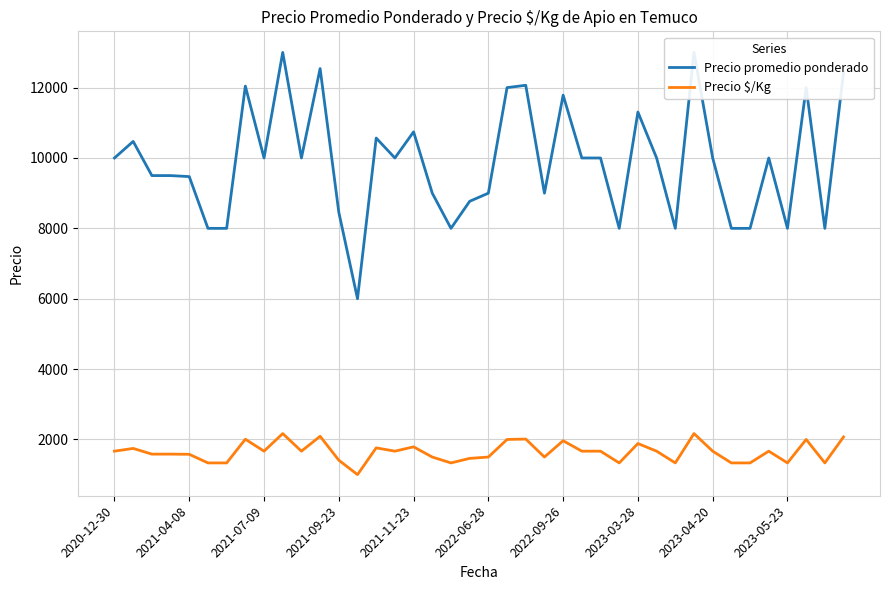

At how many categories does at least one series exceed 10700?

11